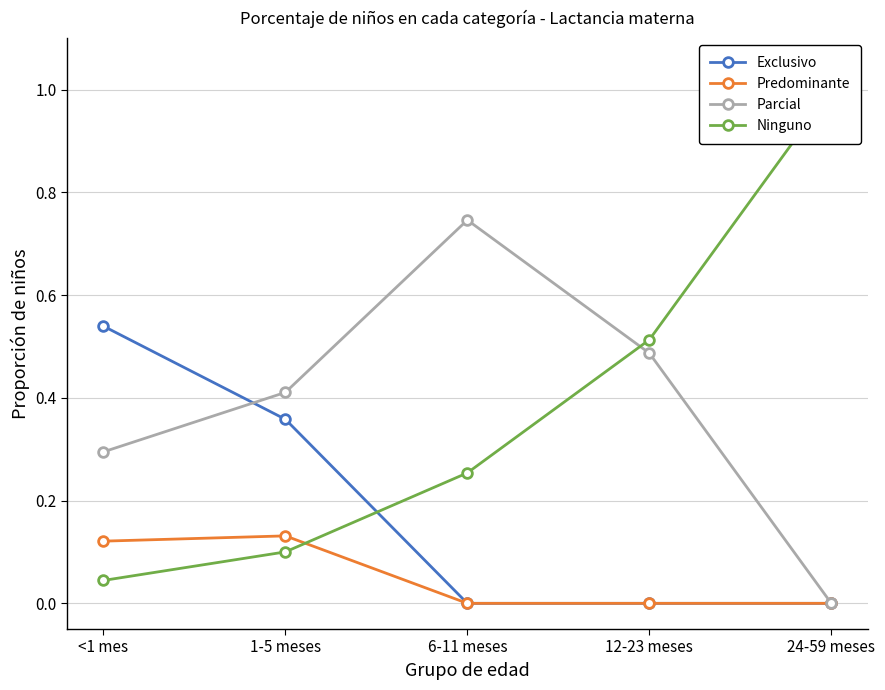

What is the sum of the Predominante values at 6-11 meses and <1 mes?

0.1